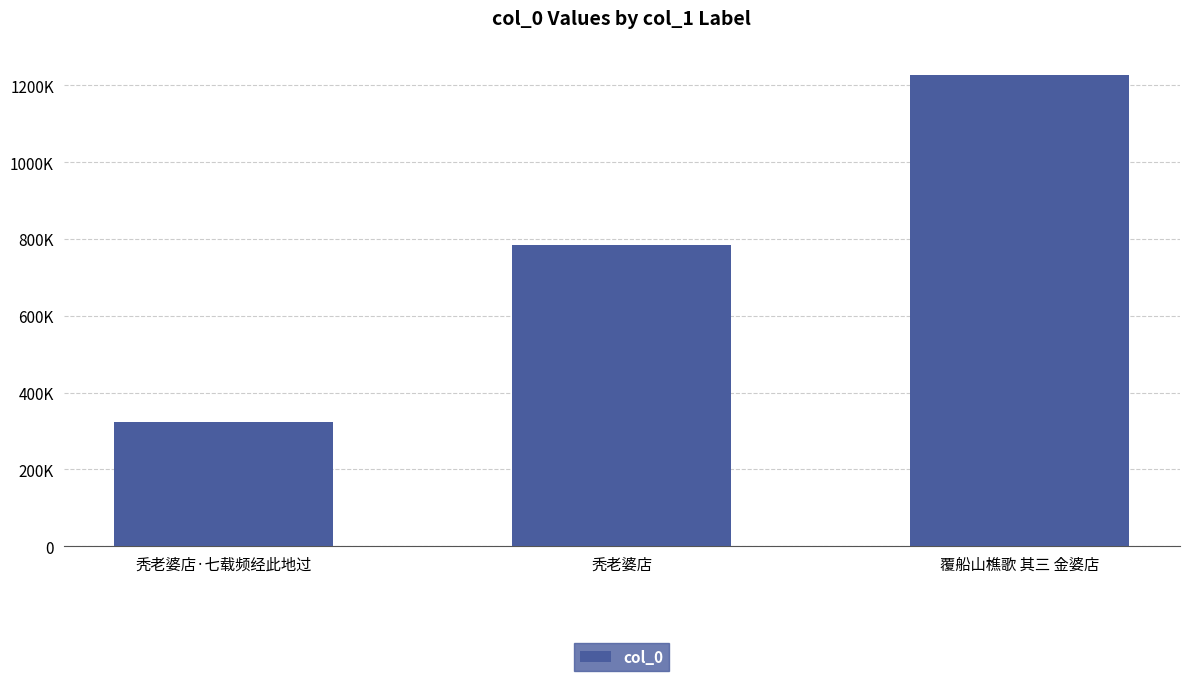

What is the label of the 3rd bar from the right?

秃老婆店·七载频经此地过